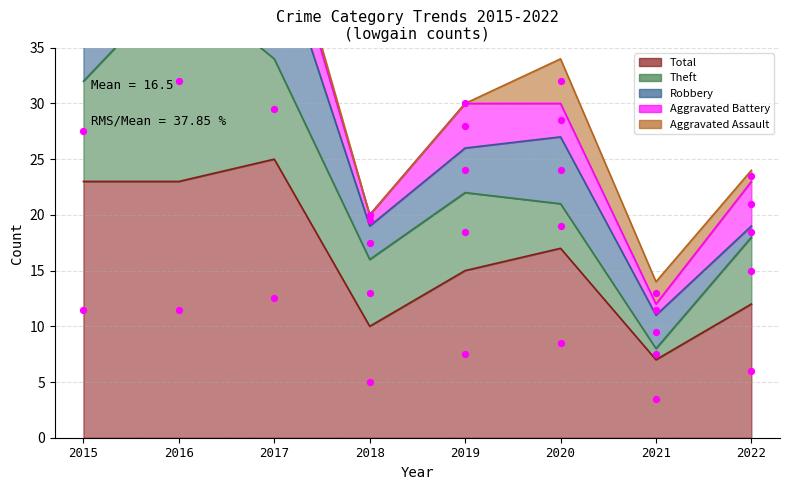

At how many categories does at least one series exceed 17?

3